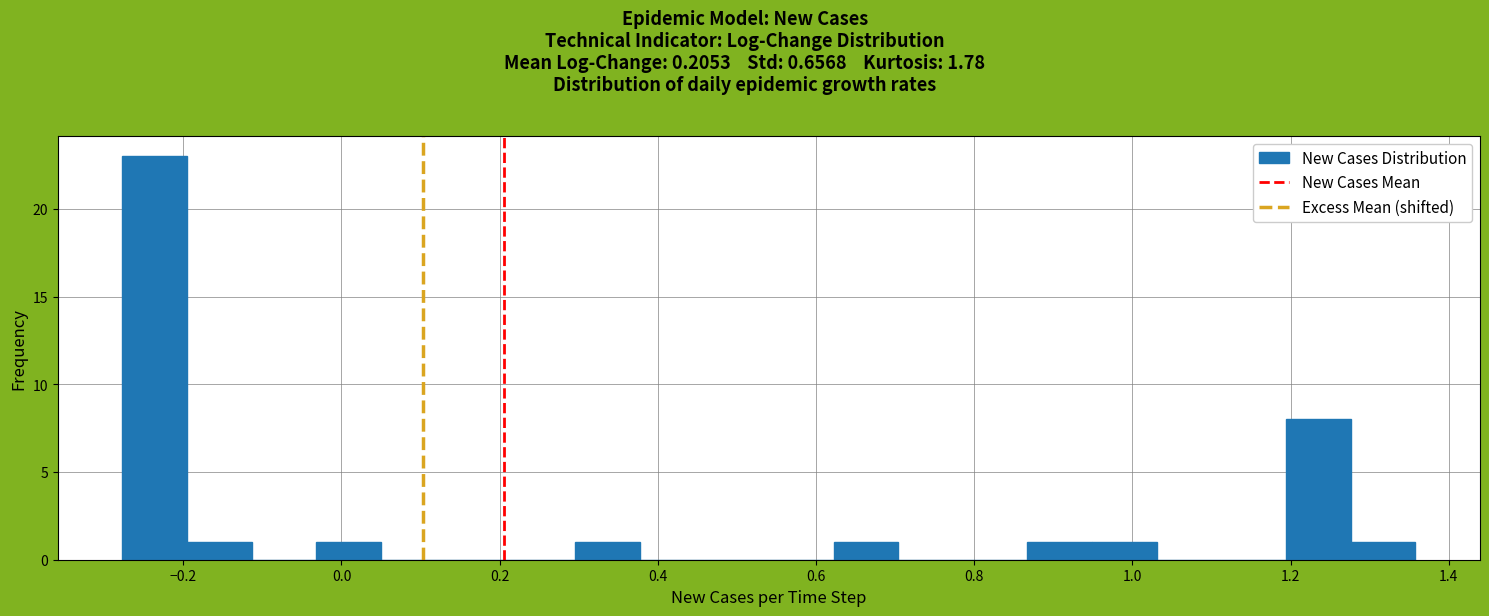

Over which range of the x-axis is the bar tallest?

-0.28 to -0.20